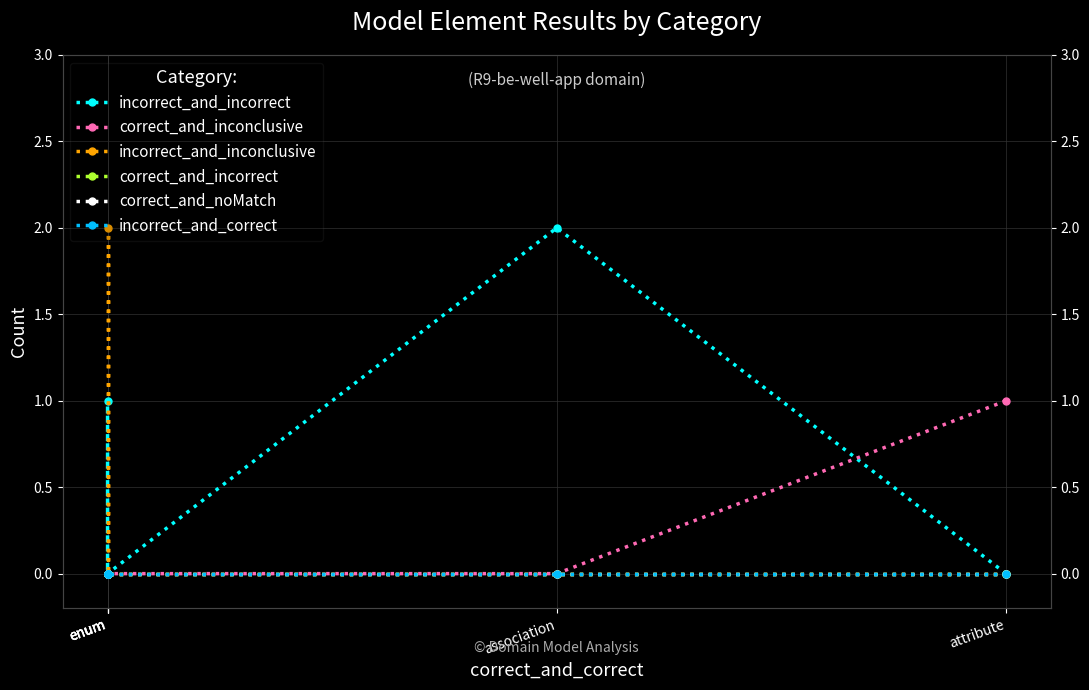

How many correct_and_inconclusive values are between 0 and 1?

6